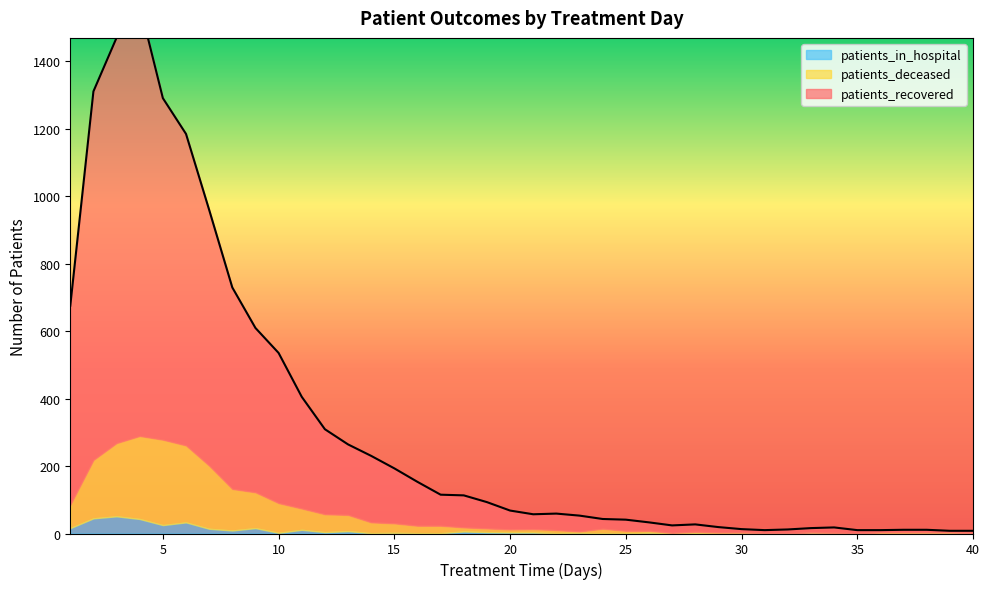

Which category has the lowest value in the patients_in_hospital series?

24